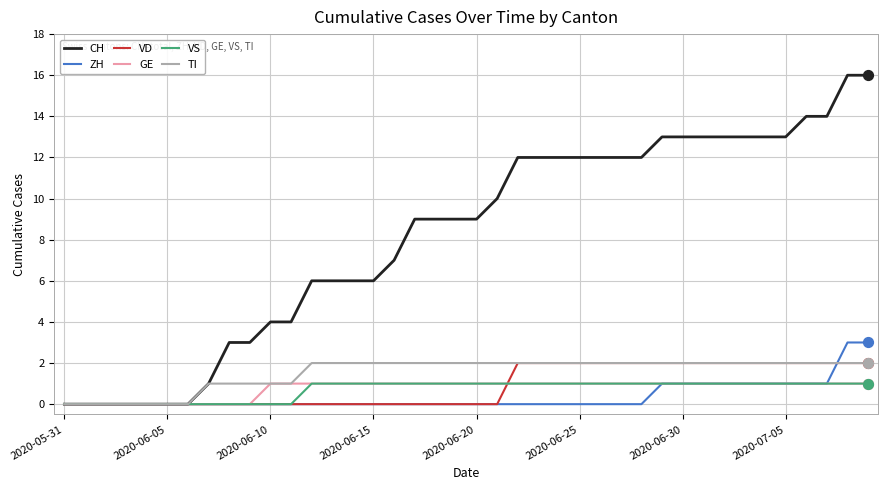

Which series has the widest spread of values?

CH